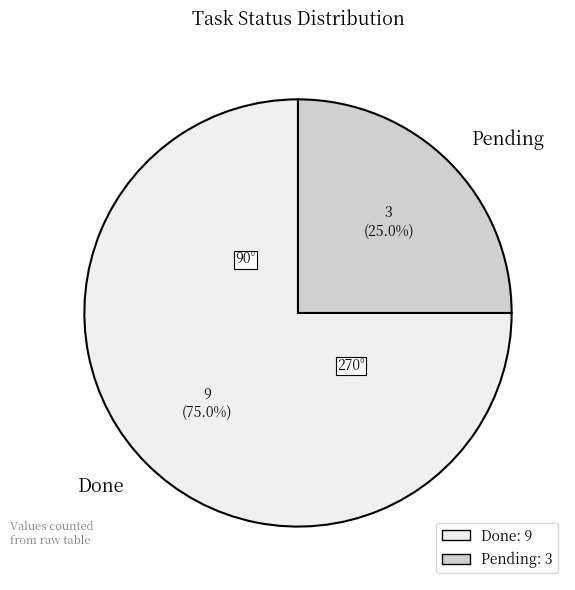

Approximately how many times larger is the value at Pending compared to Done?

0.3